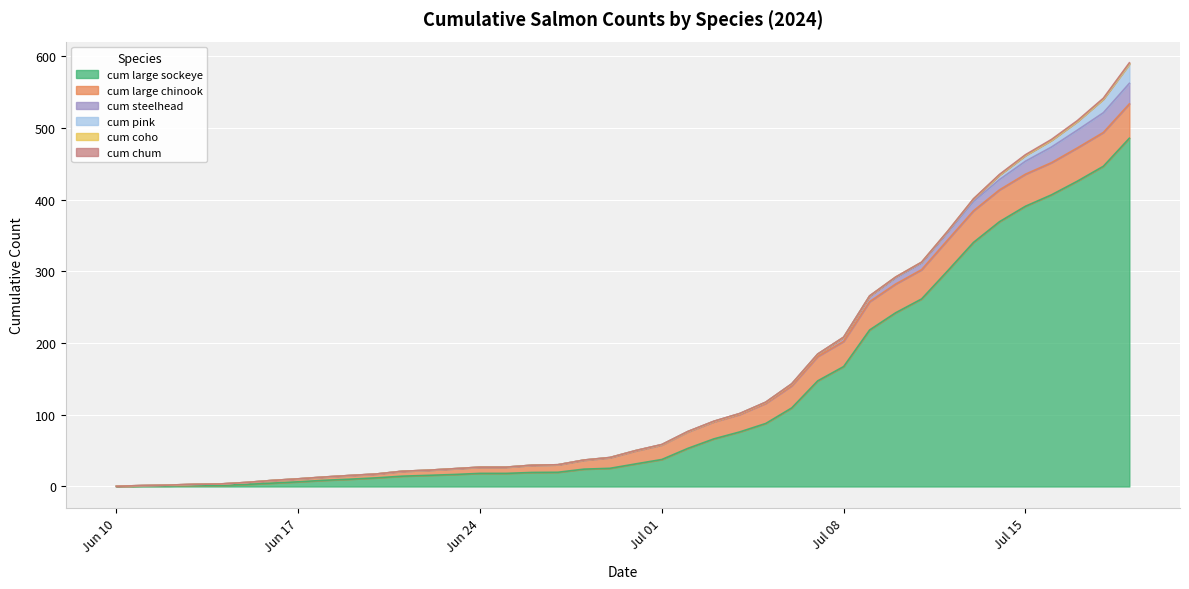

What is the maximum value shown in the chart?

485.9